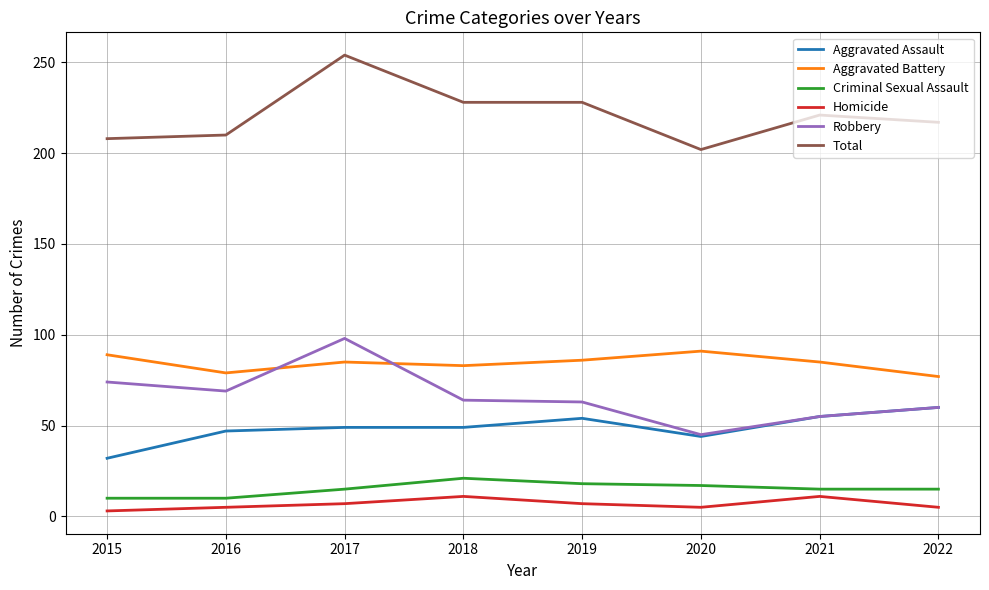

Which series has the widest spread of values?

Robbery